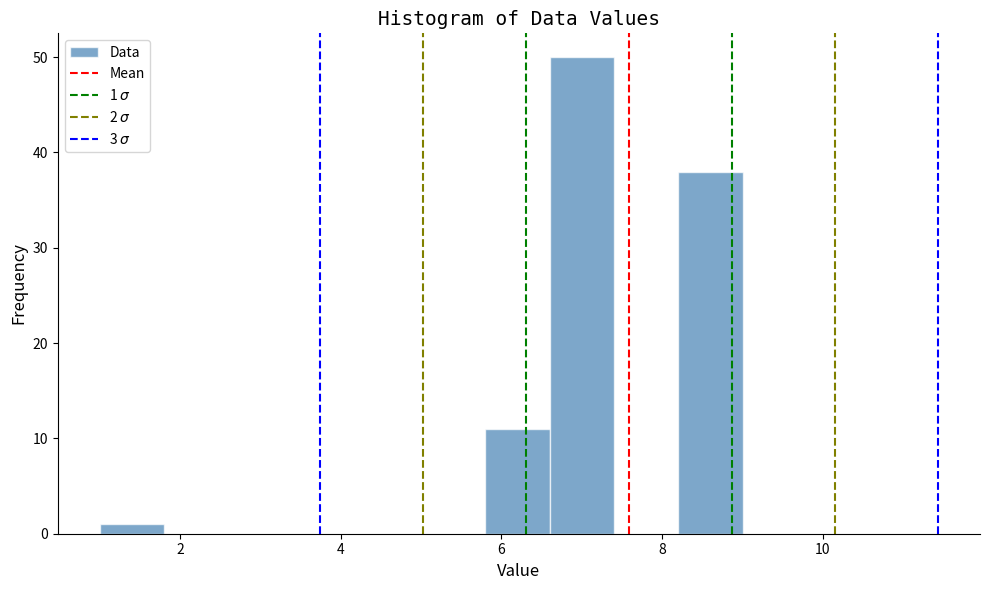

Which range on the x-axis has the tallest bar?

6.6 to 7.4